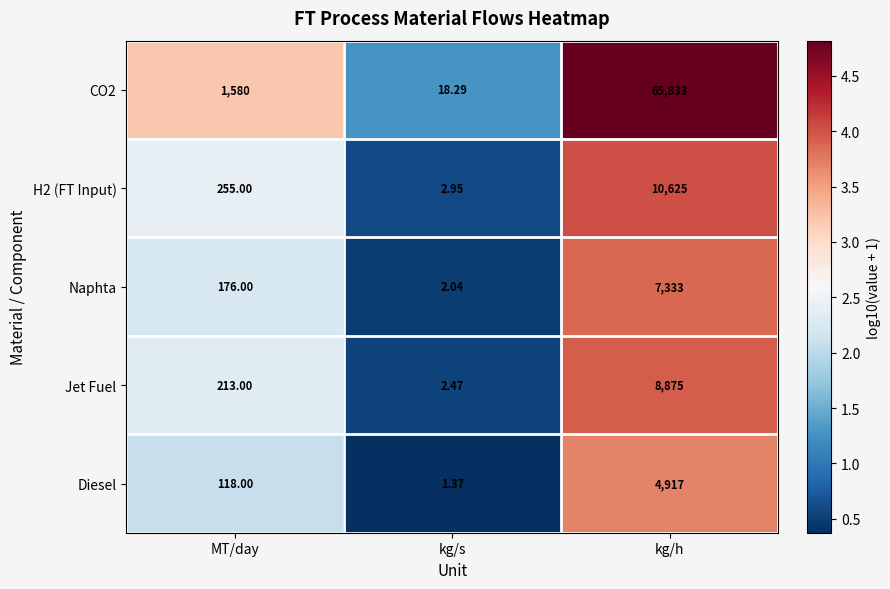

Is the value of Naphta at kg/s greater than the value of CO2 at kg/s?

No